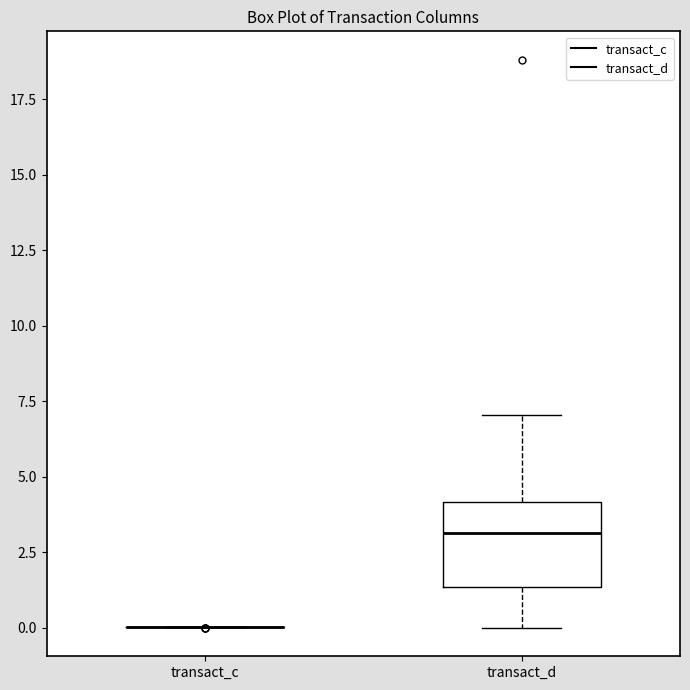

Which box is the tallest, from its lower edge to its upper edge?

transact_d